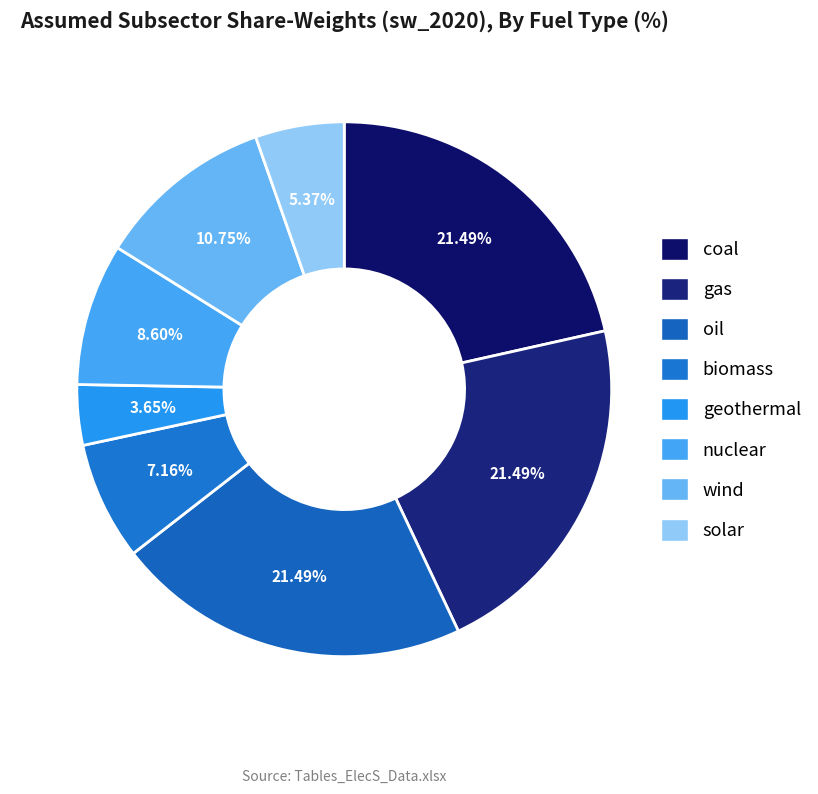

Count the number of slices in the pie.

8